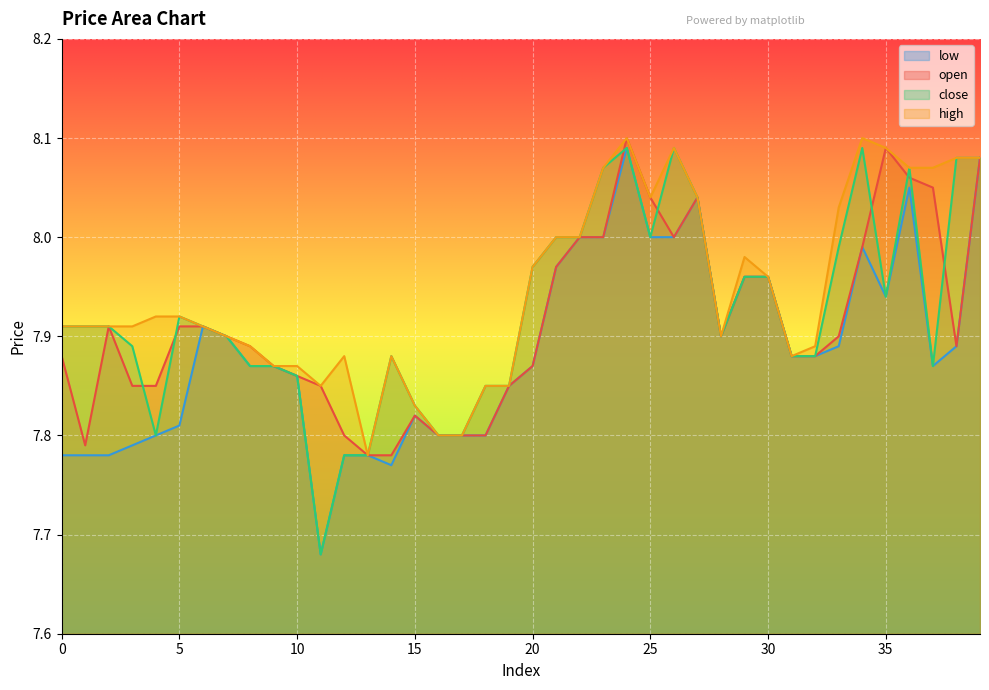

What is the difference between the maximum and minimum values in the close series?

0.4